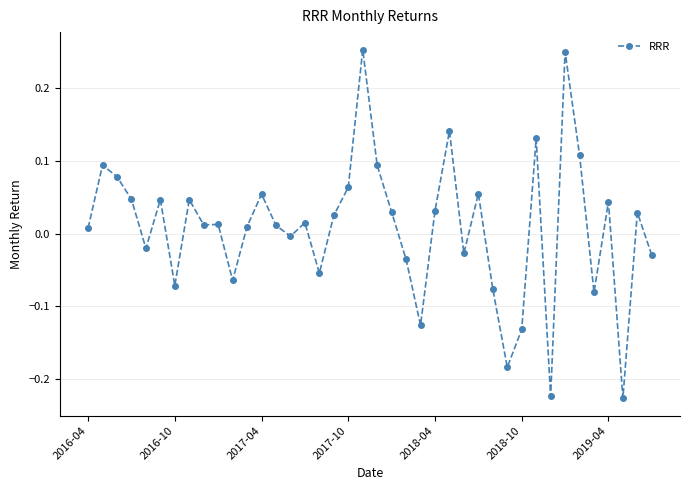

What is the difference between the maximum and minimum values?

0.5